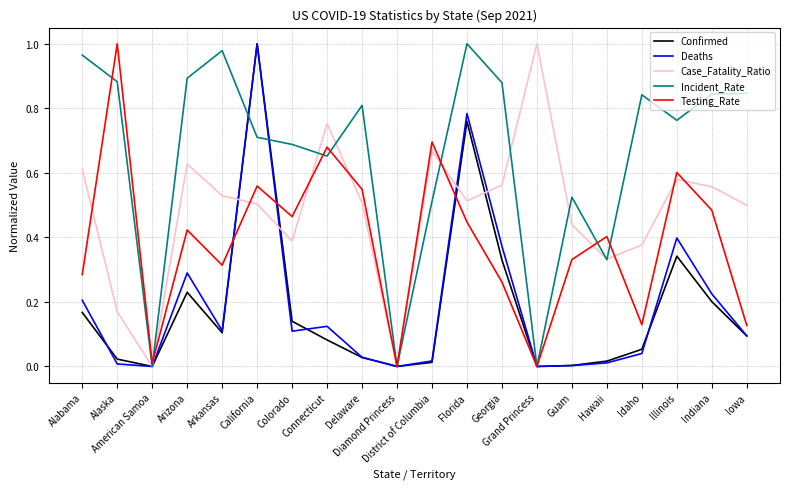

Which series has the largest total across all categories?

Incident_Rate